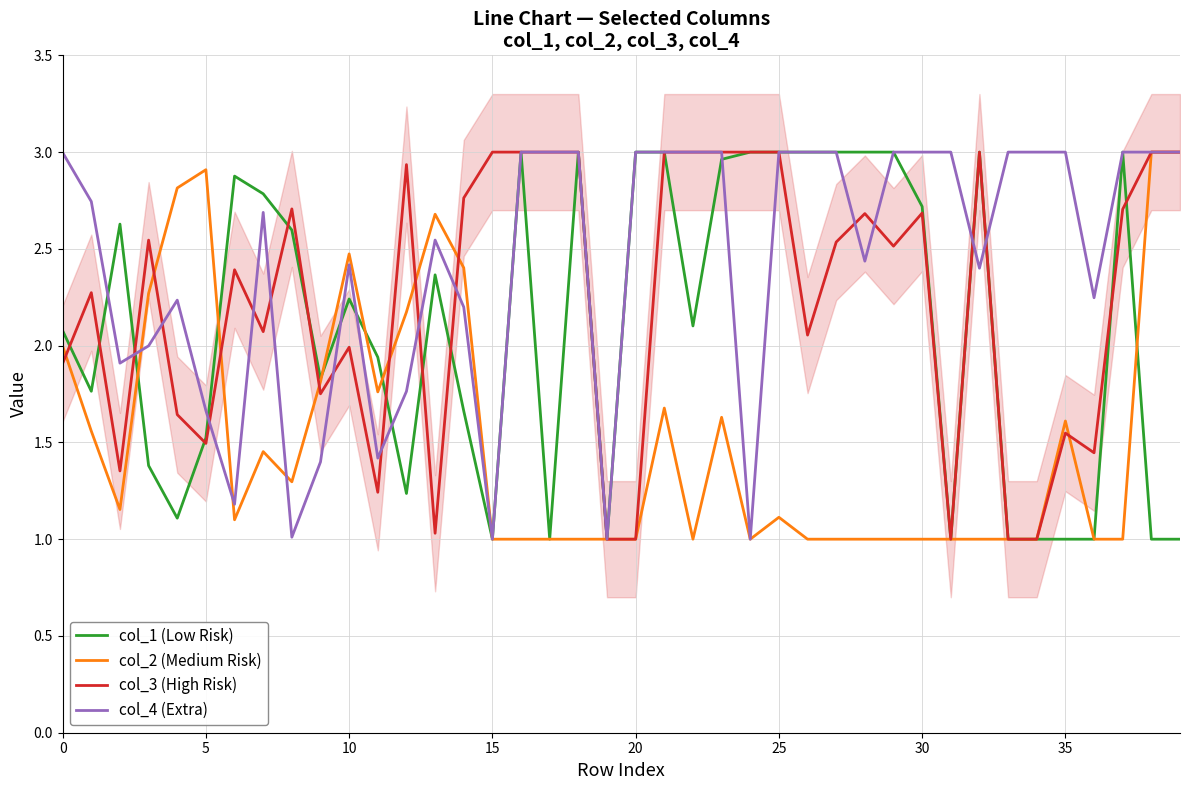

What is the label of the 24th point from the left?

23